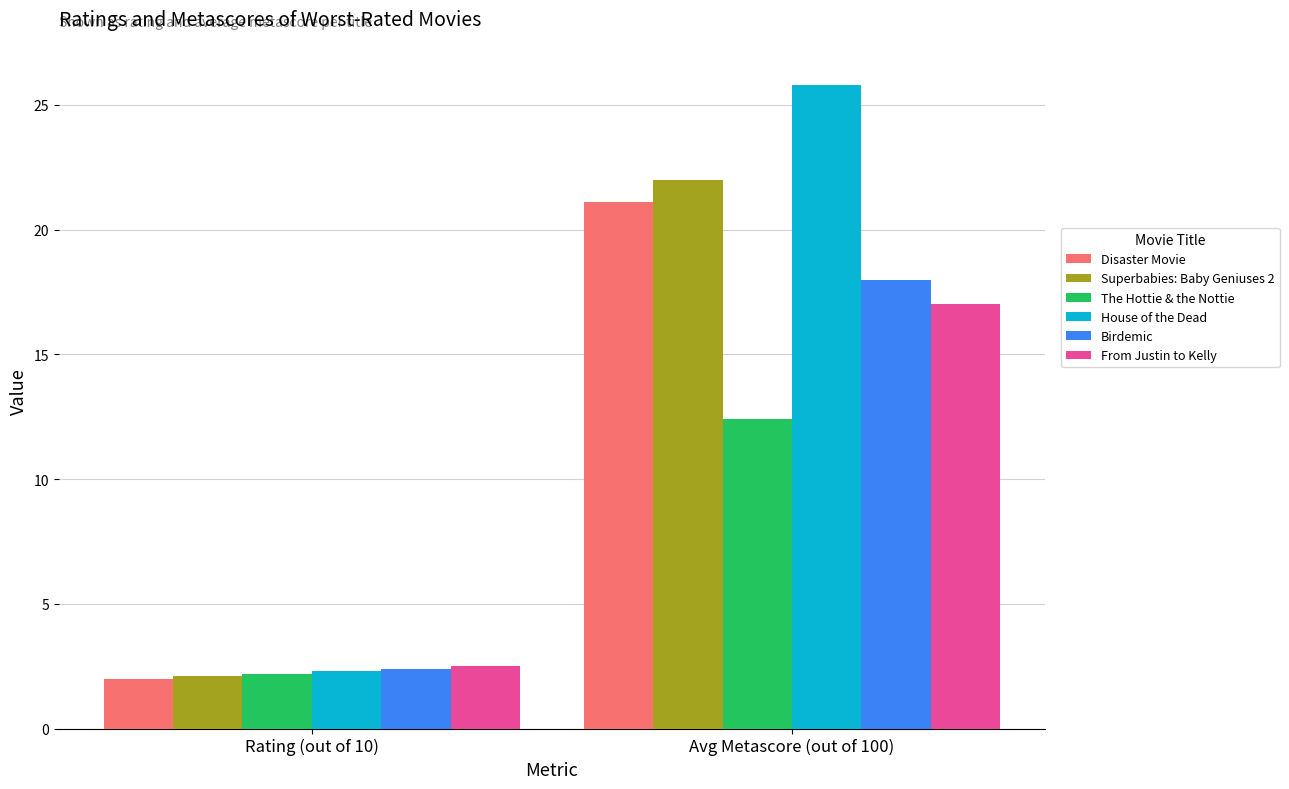

Where is Birdemic nearest to the value 10?

Rating (out of 10)